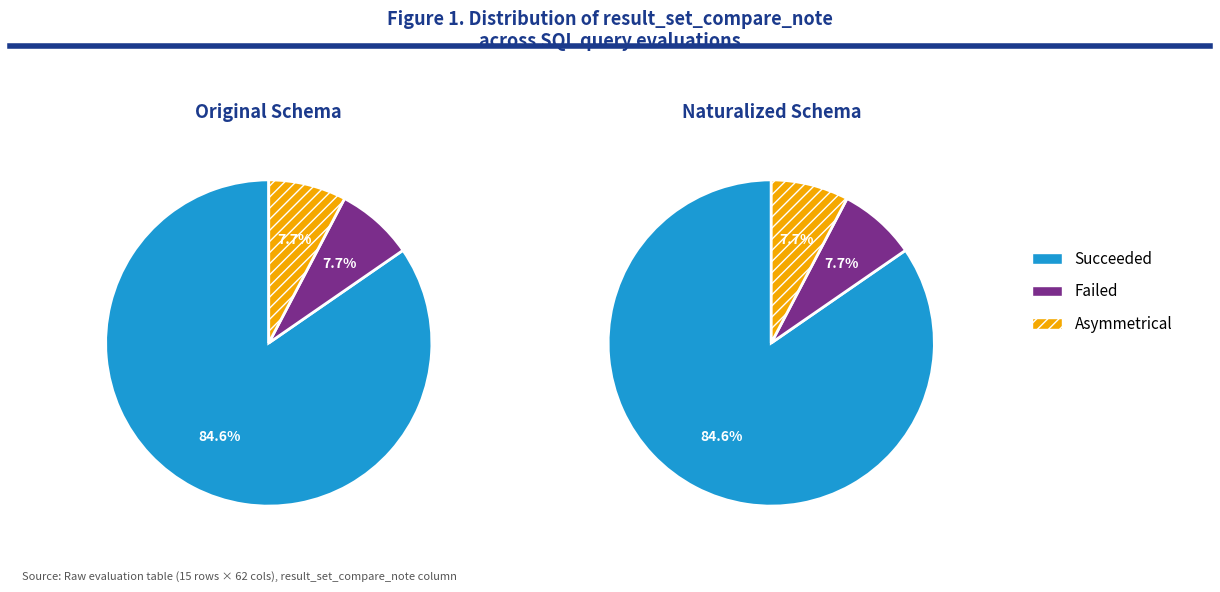

How many segments does this pie chart have?

3